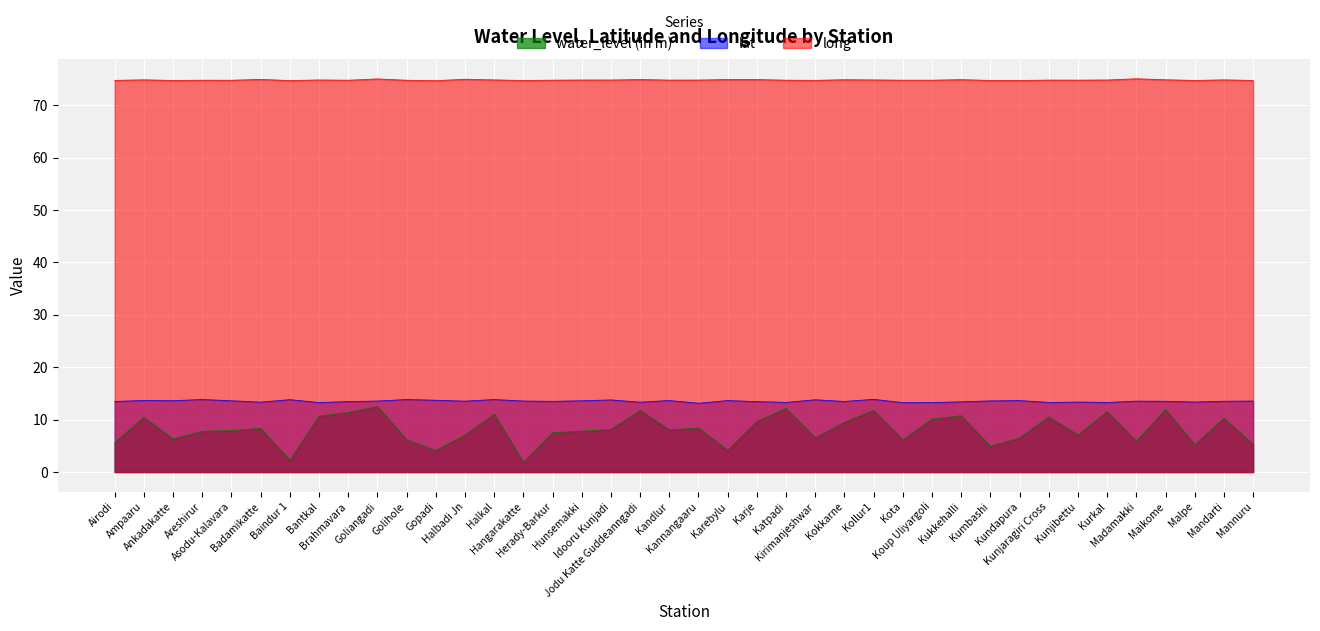

What is the smallest value displayed?

1.8